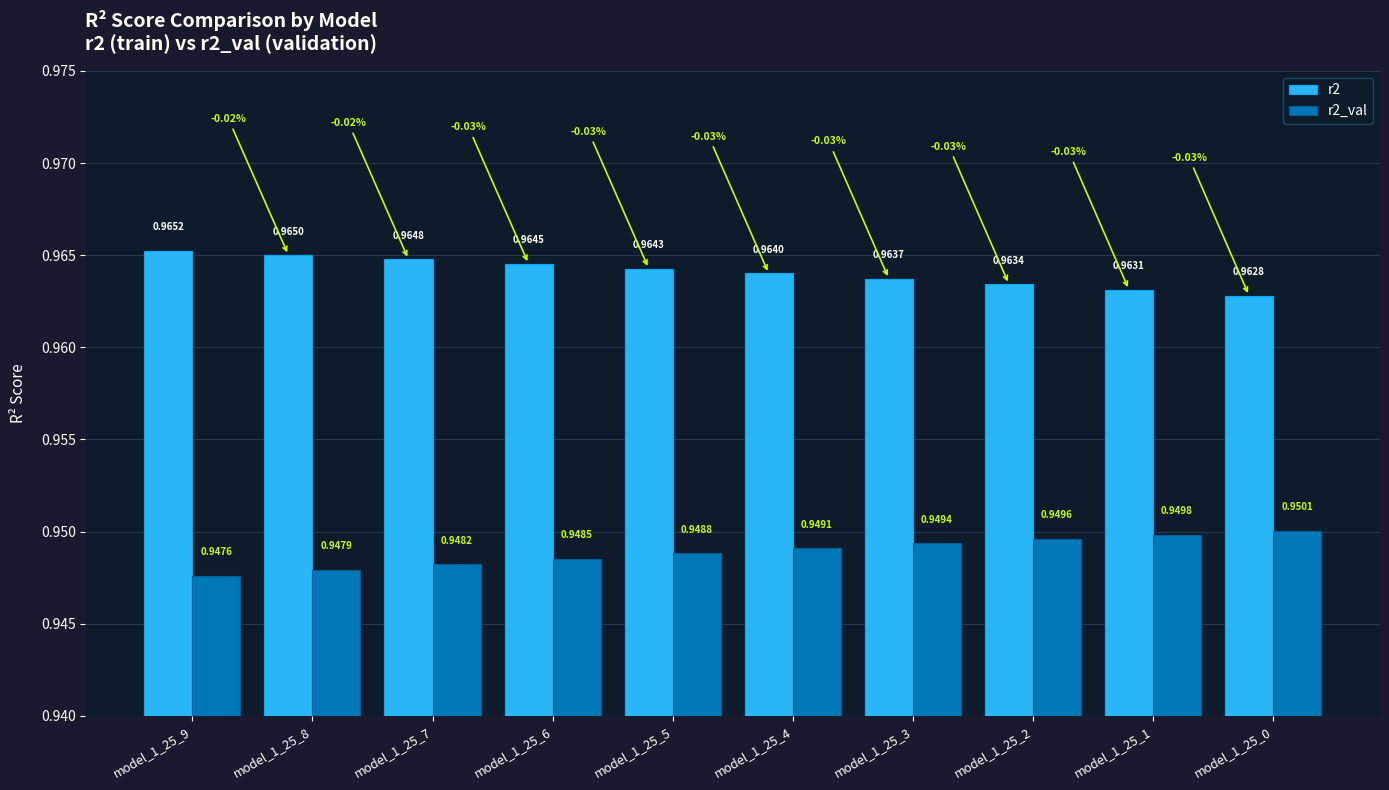

Rank the series at model_1_25_3 from lowest to highest value.

r2_val, r2